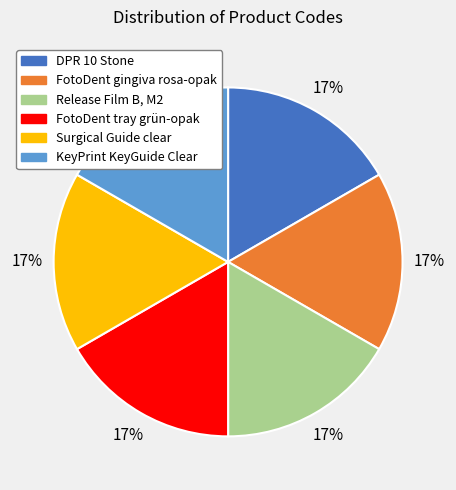

Approximately how many times larger is the value at Release Film B, M2 compared to FotoDent tray grün-opak?

1.0